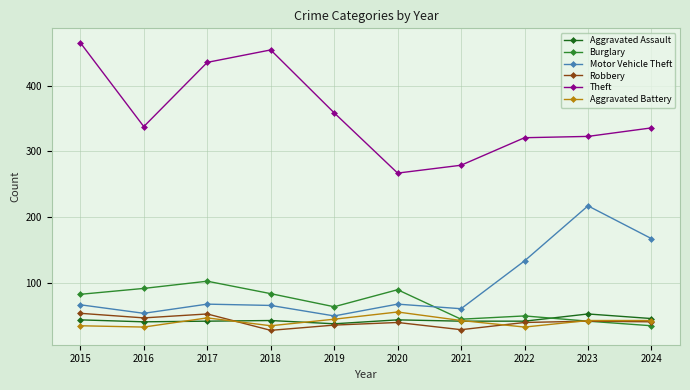

Is this an area chart (filled region under the line)?

No